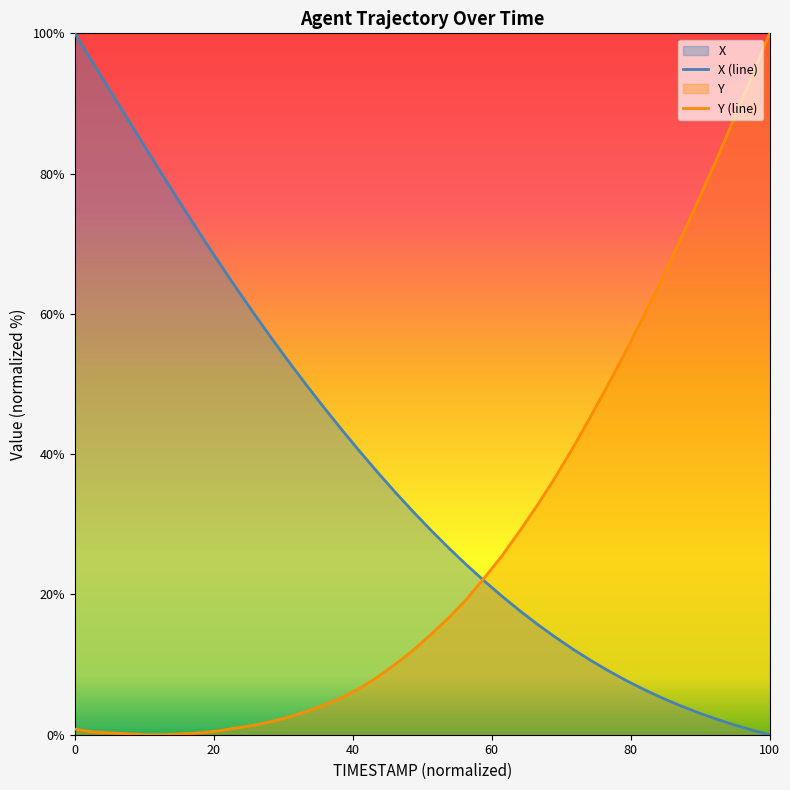

What is the maximum value shown in the chart?

100.0